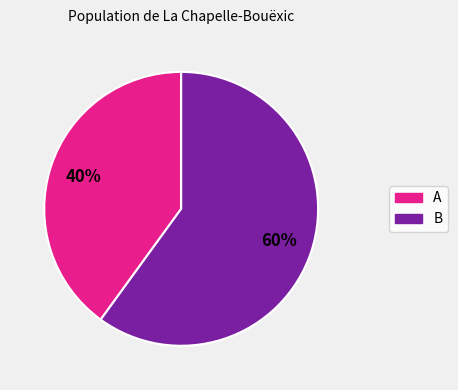

To the nearest percent, what percentage of the pie is A?

40%